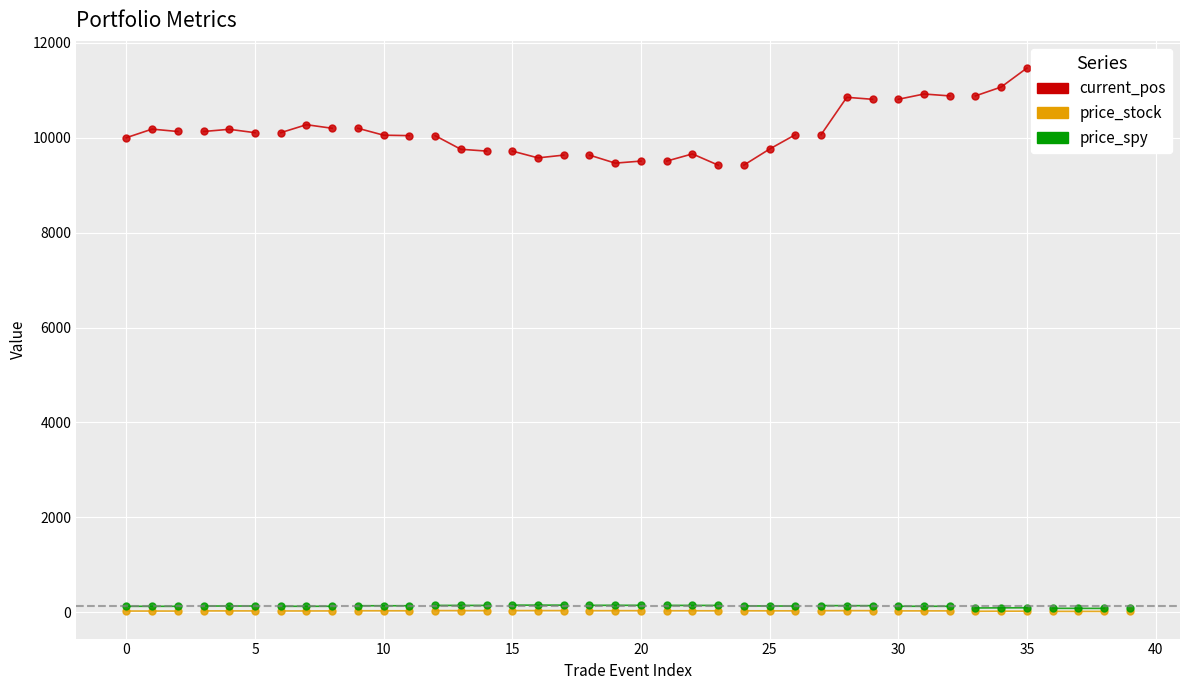

What is the difference between the maximum and minimum values in the price_spy series?

0.5